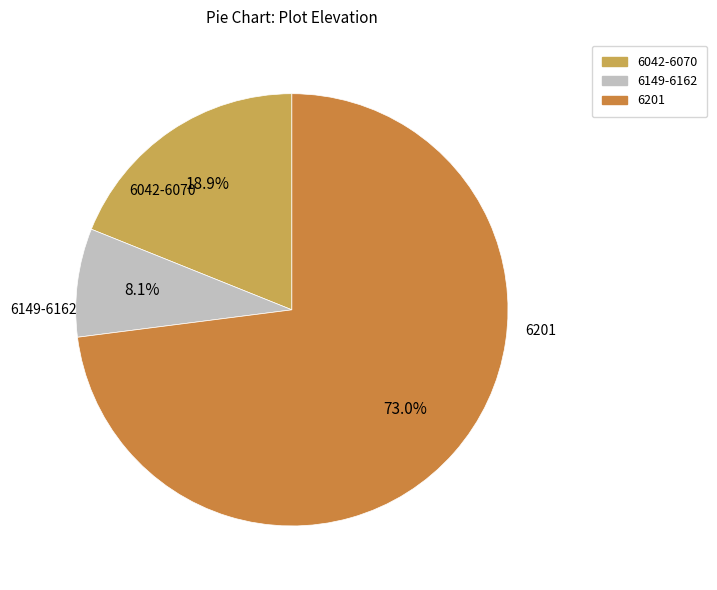

Count the number of slices in the pie.

3